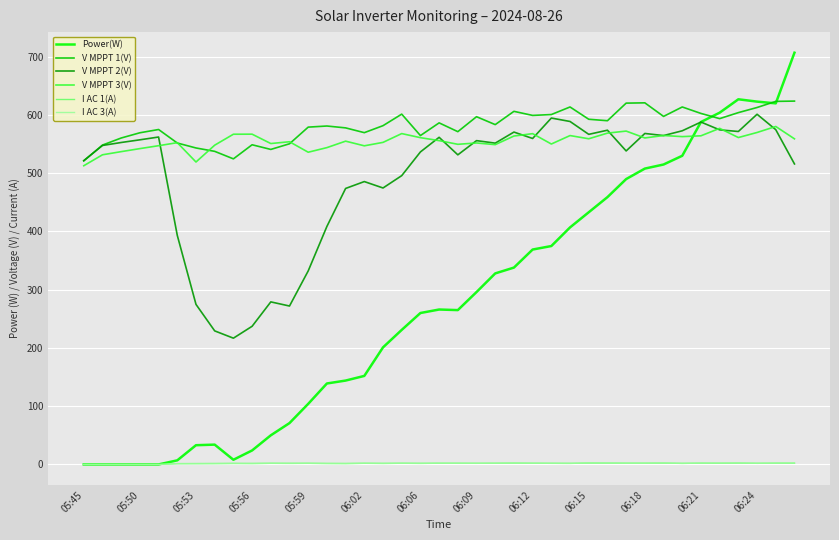

What is the average value of the V MPPT 1(V) series?

581.6